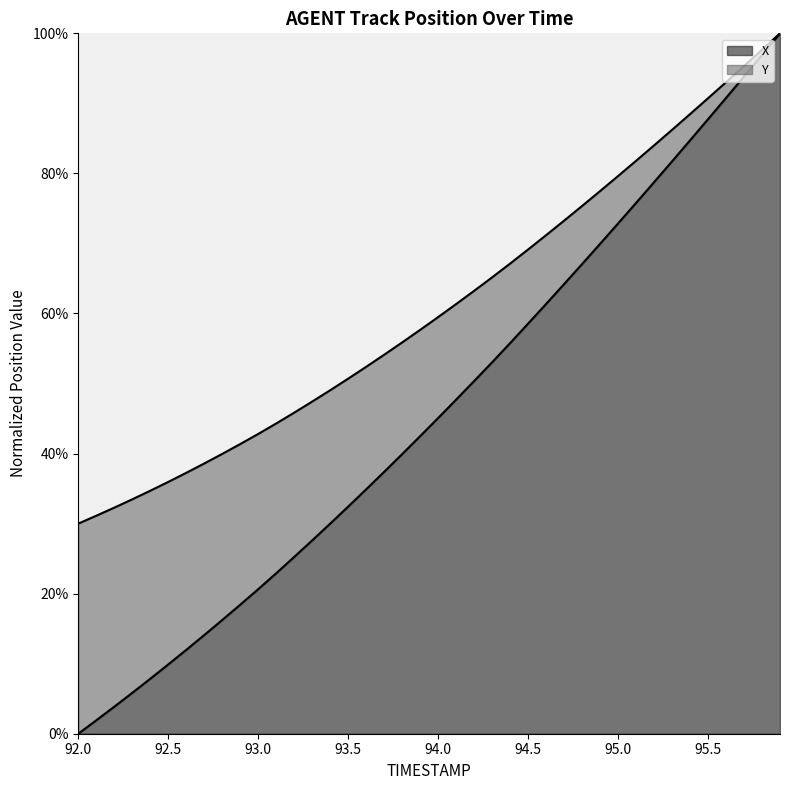

How many series are shown in this chart?

2